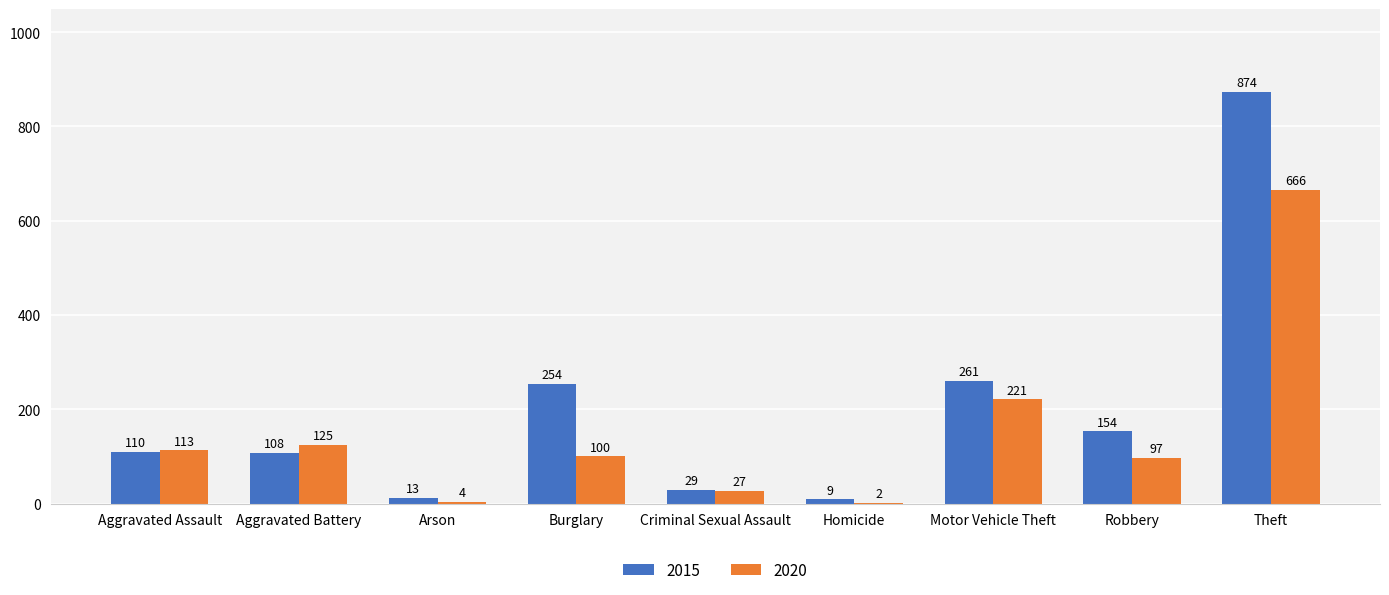

Reading left to right, what are all the values shown in this chart?

2015: Aggravated Assault=110	Aggravated Battery=108	Arson=13	Burglary=254	Criminal Sexual Assault=29	Homicide=9	Motor Vehicle Theft=261	Robbery=154	Theft=874
2020: Aggravated Assault=113	Aggravated Battery=125	Arson=4	Burglary=100	Criminal Sexual Assault=27	Homicide=2	Motor Vehicle Theft=221	Robbery=97	Theft=666